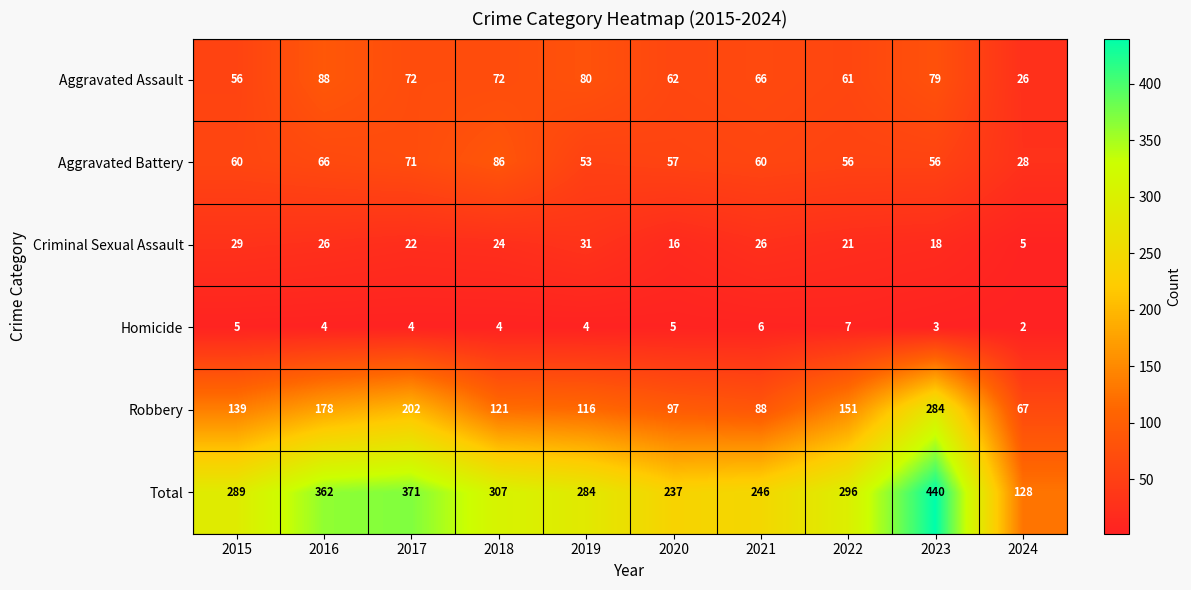

What is the maximum value shown in the chart?

440